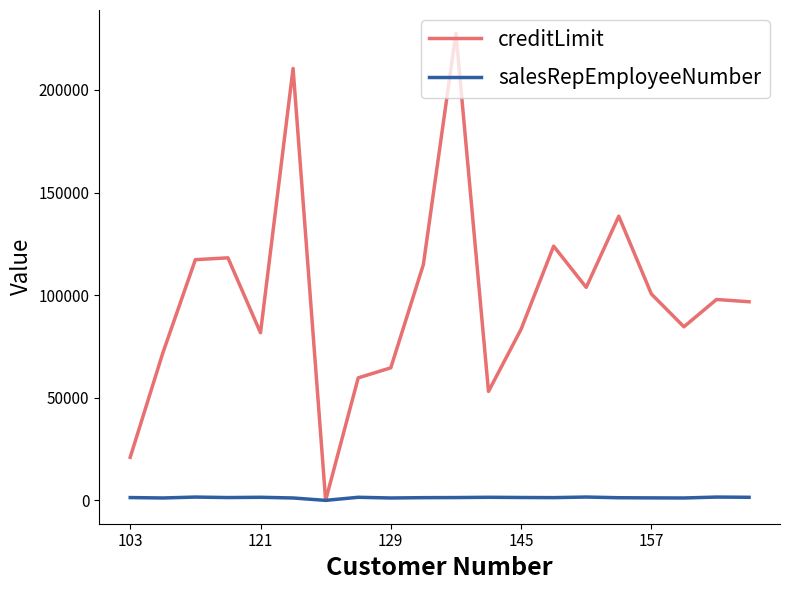

How many lines are shown in the chart?

2